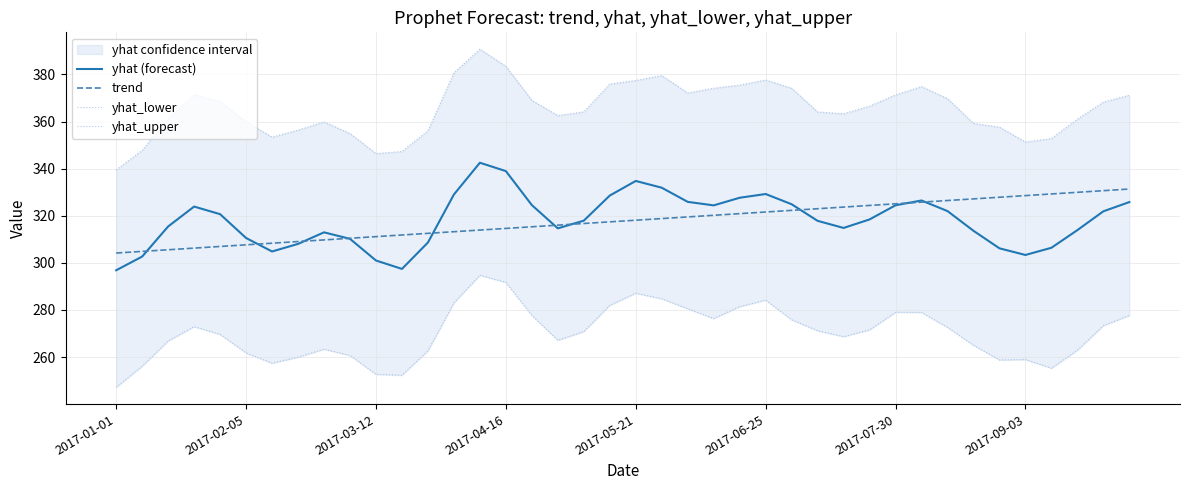

True or false: yhat_lower and trend intersect in this chart.

False